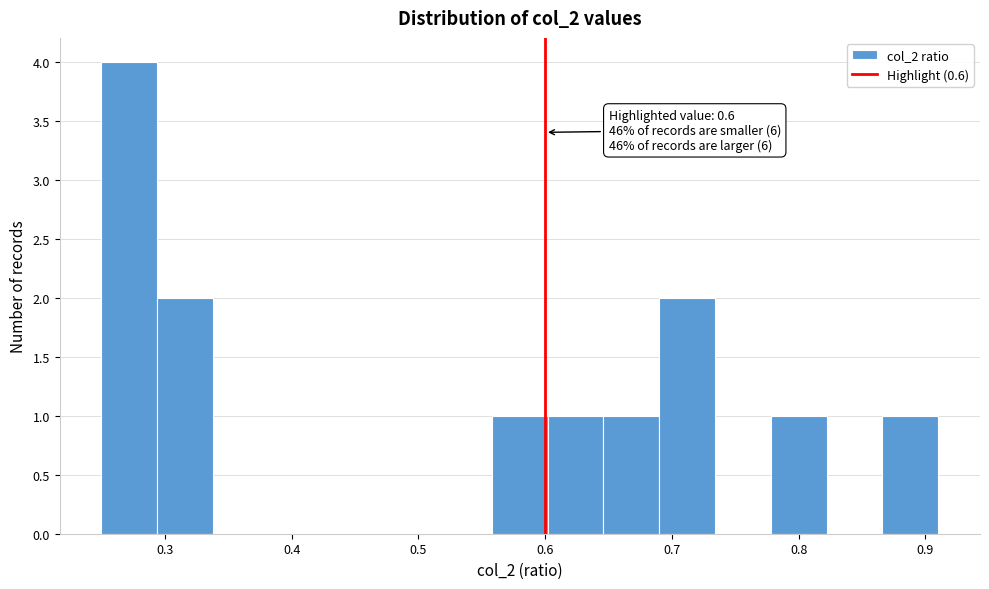

Which range on the x-axis has the tallest bar?

0.250 to 0.294